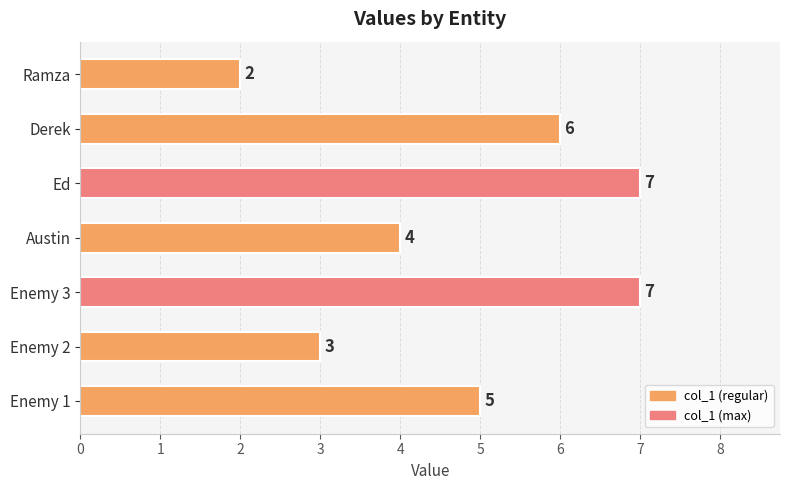

How many categories are shown in the chart?

7